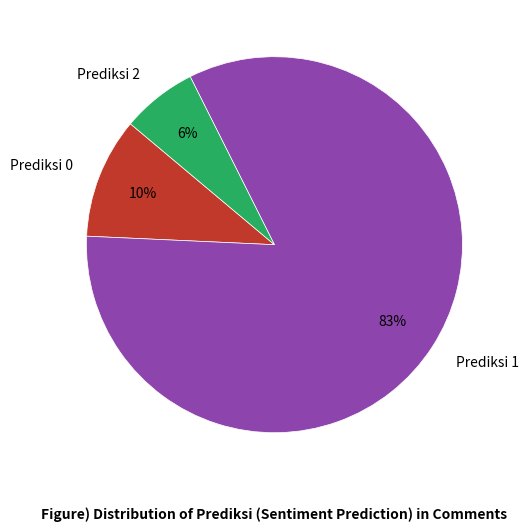

Does any single category account for the majority?

Yes